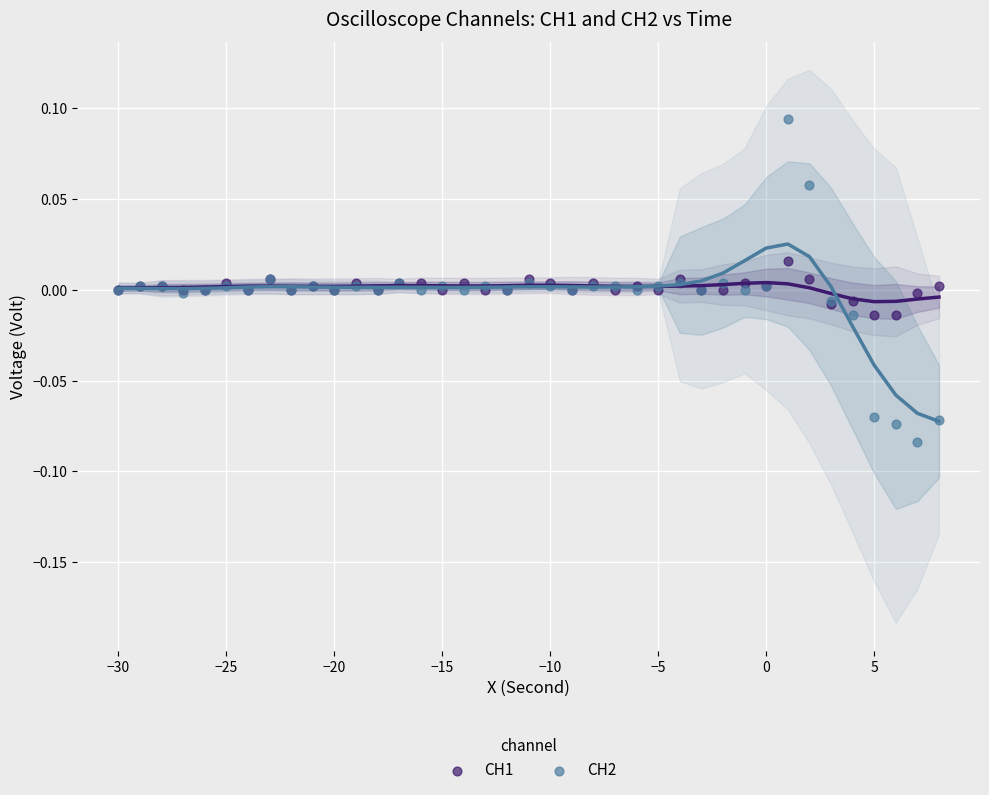

Which series has the largest Y range (max minus min)?

CH2